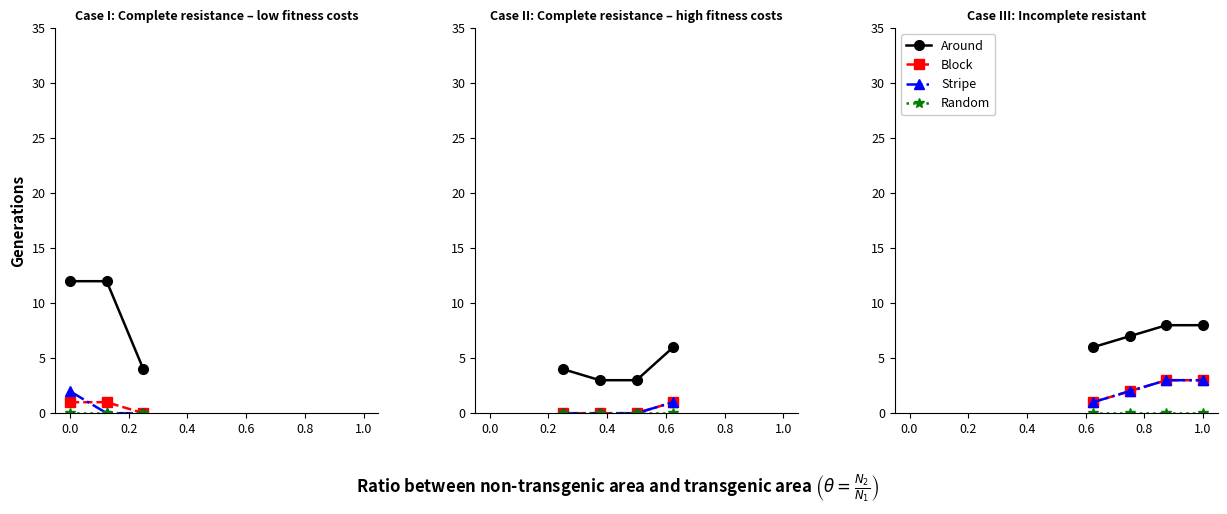

True or false: Stripe and Block intersect in this chart.

False